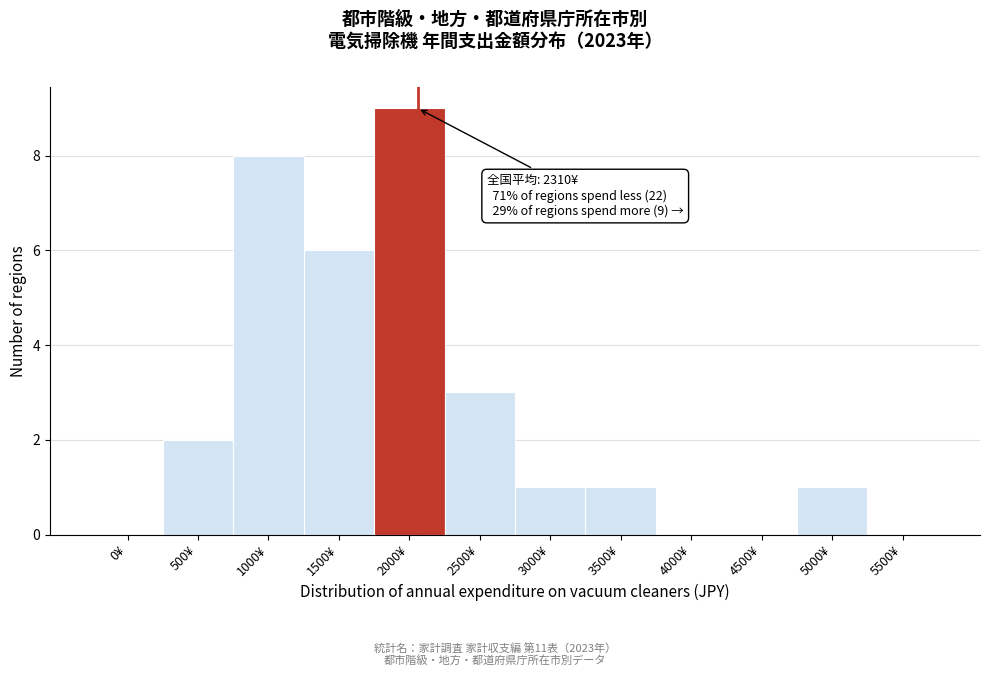

Reading right to left, list all the values displayed in this chart.

5500¥=0	5000¥=1	4500¥=0	4000¥=0	3500¥=1	3000¥=1	2500¥=3	2000¥=9	1500¥=6	1000¥=8	500¥=2	0¥=0